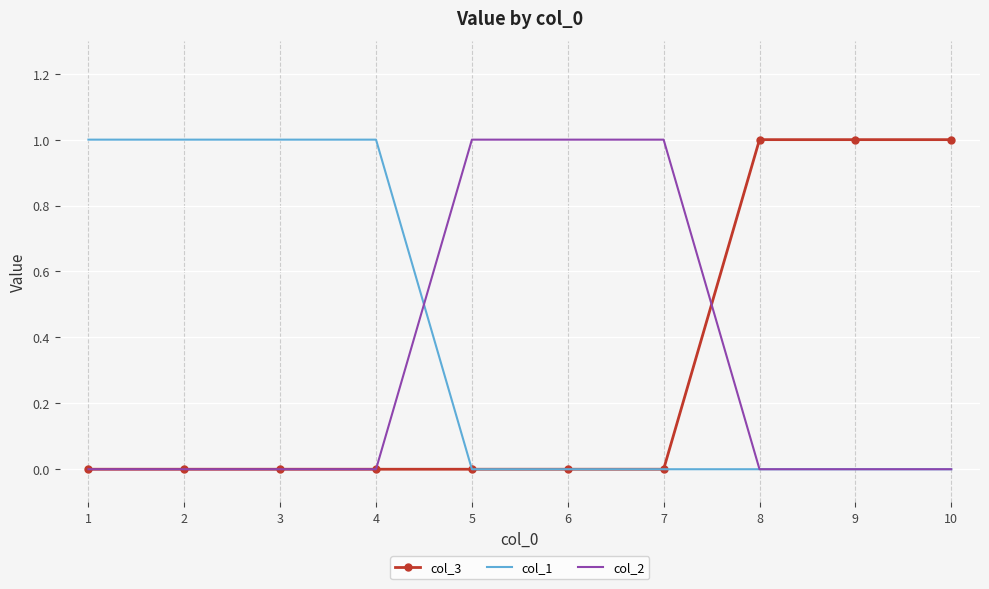

Is the value of col_2 at 4 greater than the value of col_3 at 9?

No